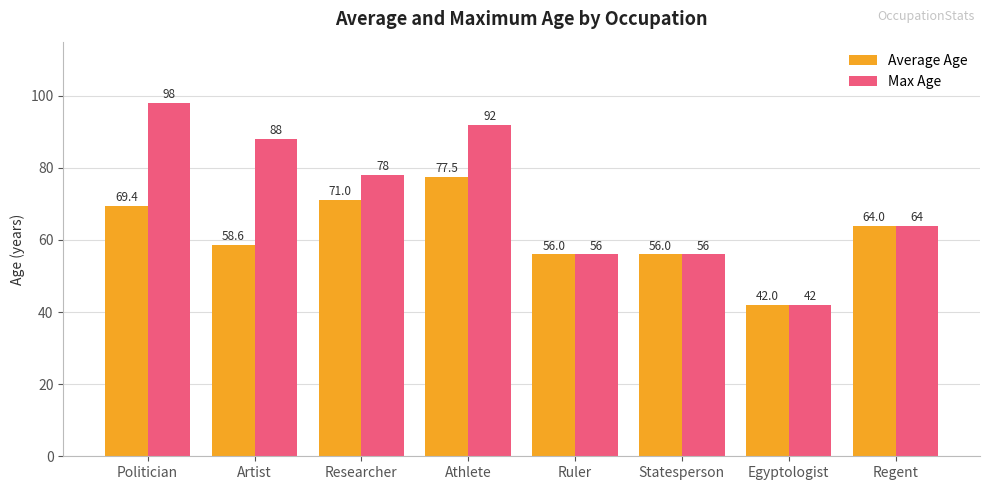

At Artist, list the series in order from smallest to largest.

Average Age, Max Age